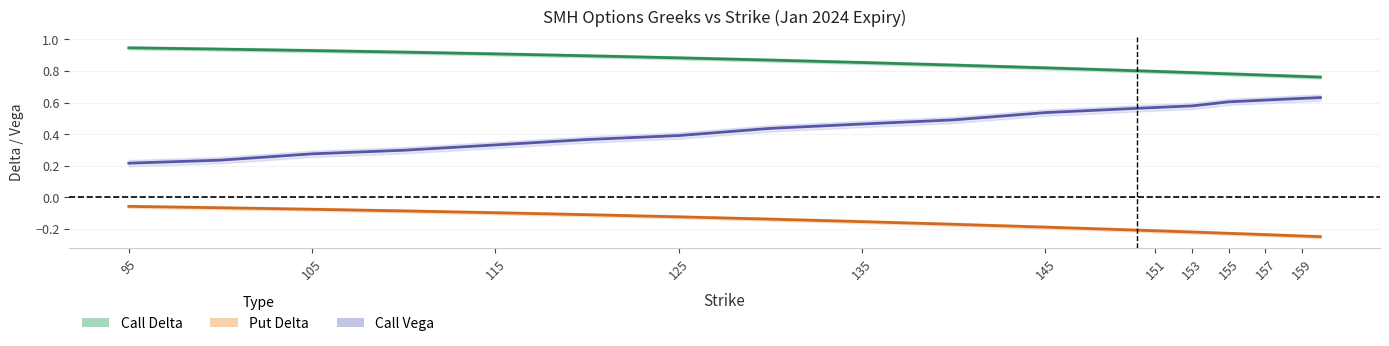

Which series has the widest spread of values?

Call Vega